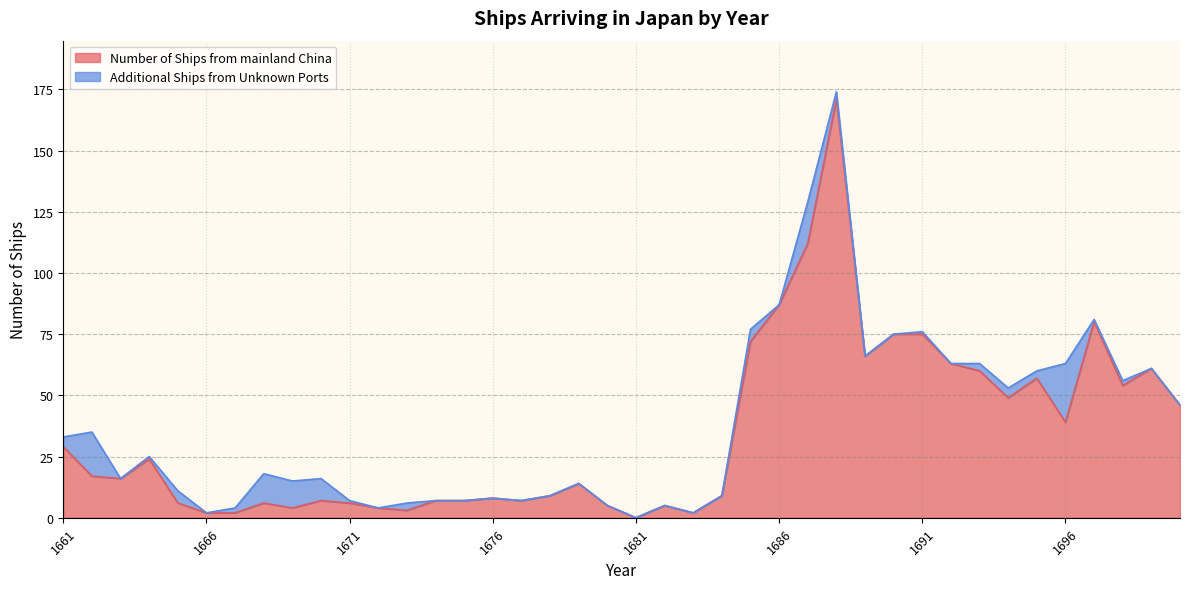

Reading right to left, extract all data points from this chart.

1700=46	1699=61	1698=54	1697=80	1696=39	1695=57	1694=49	1693=60	1692=63	1691=75	1690=75	1689=66	1688=171	1687=112	1686=87	1685=72	1684=9	1683=2	1682=5	1681=0	1680=5	1679=14	1678=9	1677=7	1676=8	1675=7	1674=7	1673=3	1672=4	1671=6	1670=7	1669=4	1668=6	1667=2	1666=2	1665=6	1664=24	1663=16	1662=17	1661=29